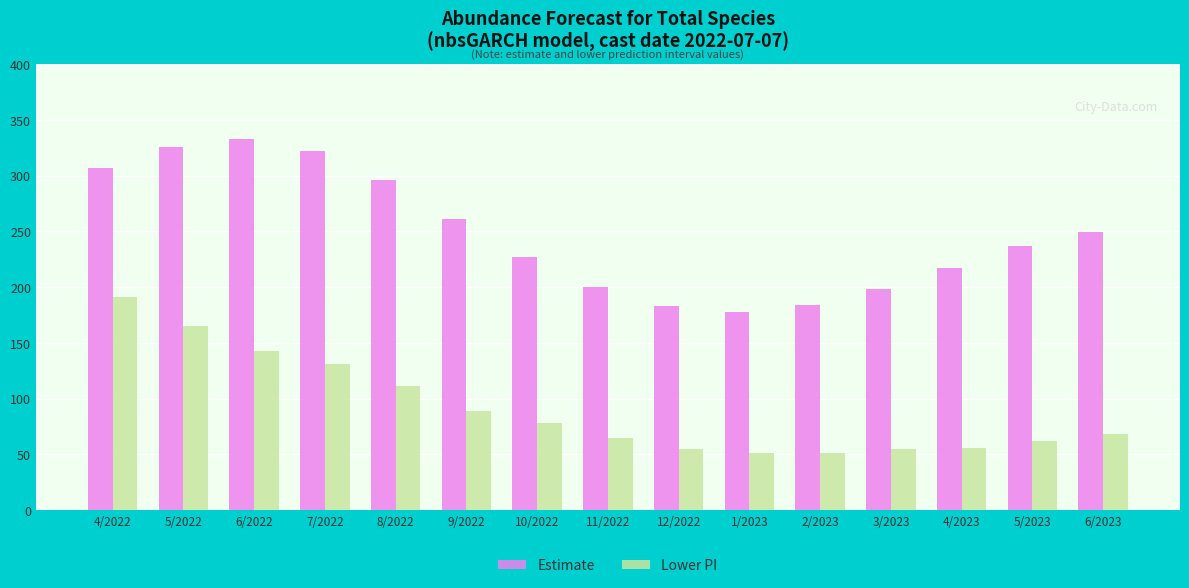

What position from the right is 5/2022?

14